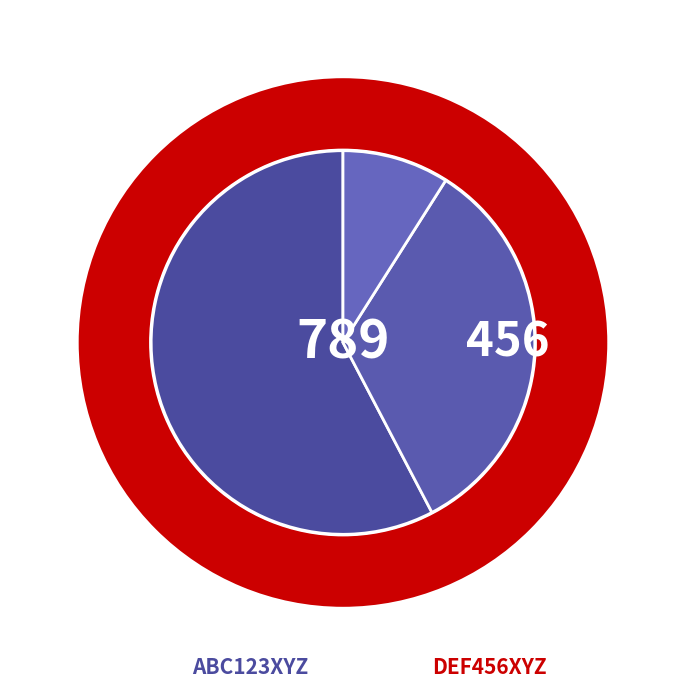

What portion of the pie excludes GHI789XYZ?

91.0%